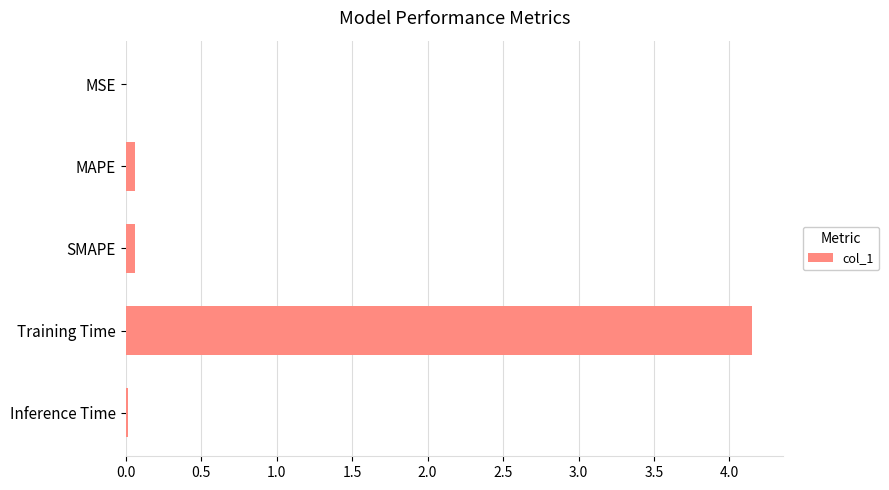

The value at MSE is 0.0. True or false?

True